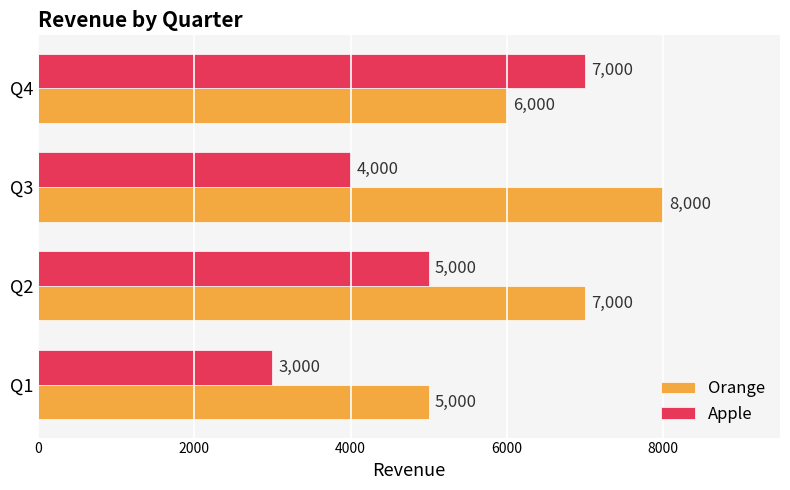

Count the Apple values in the range 4000 to 7000.

3